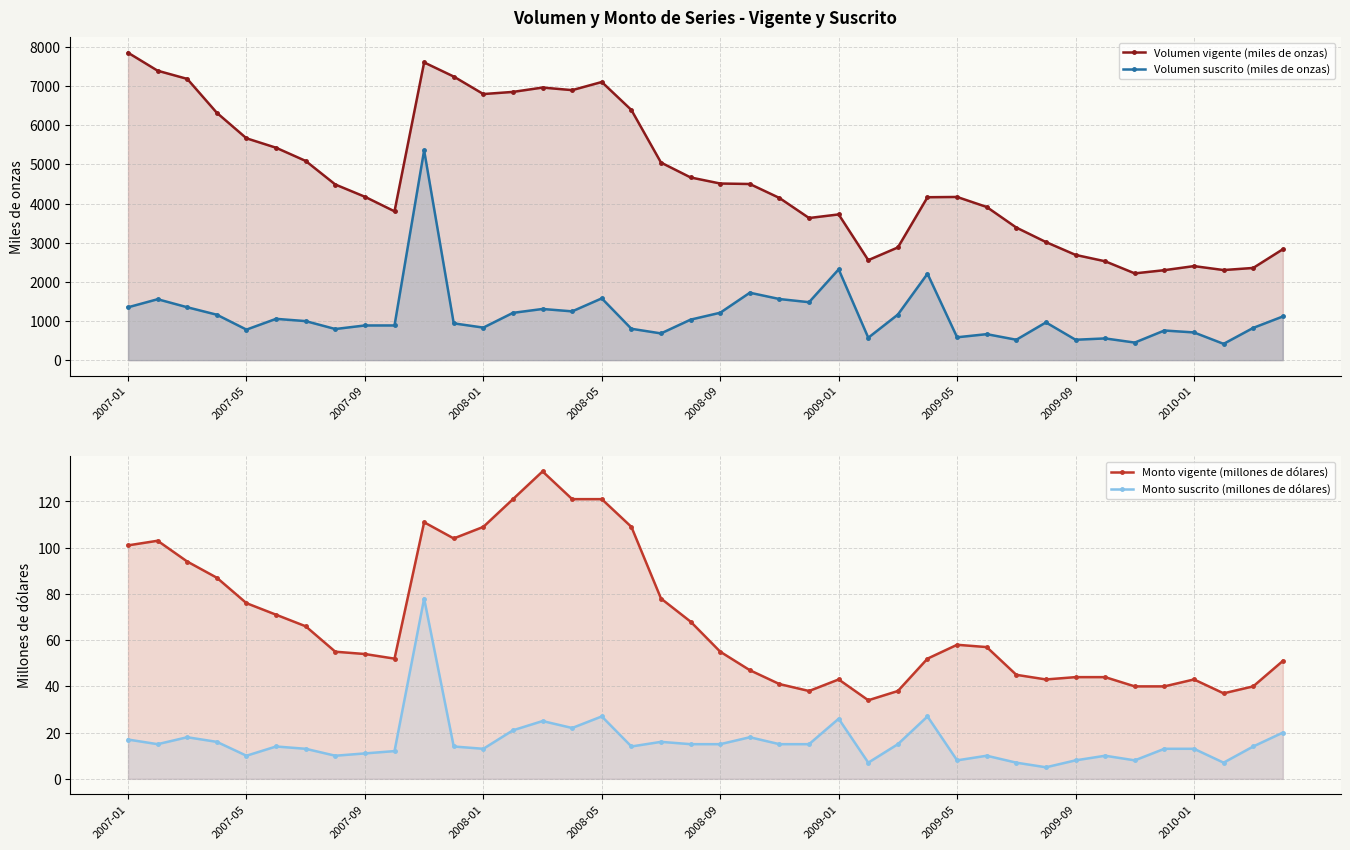

What is the maximum value for Volumen suscrito (miles de onzas)?

5359